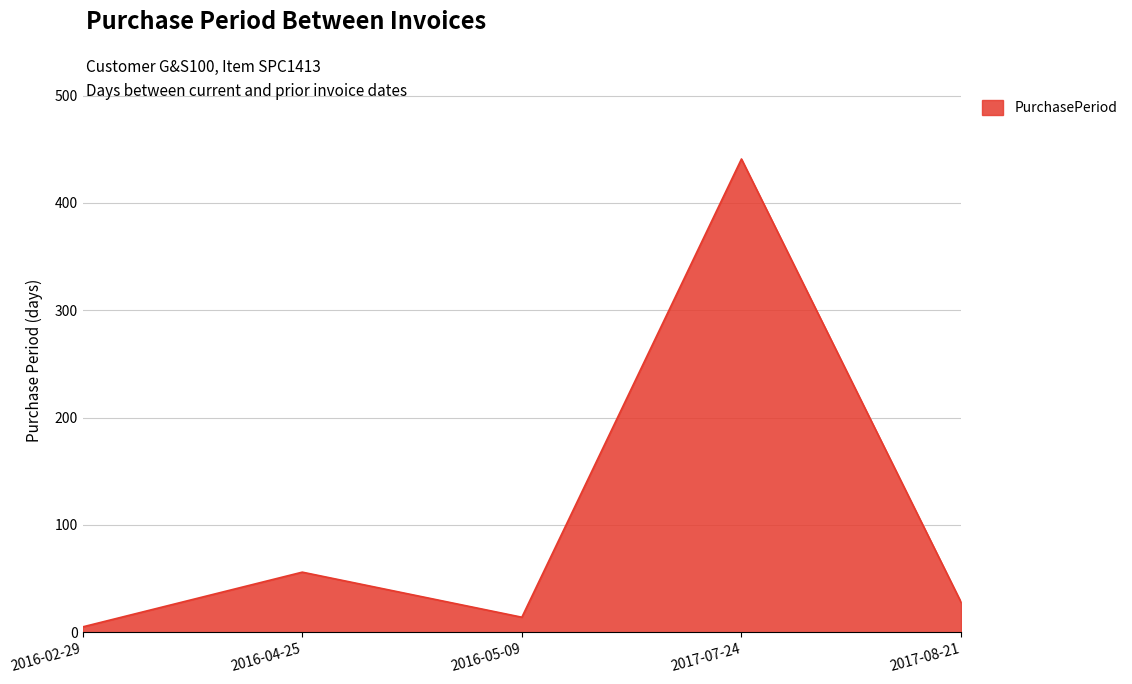

What is the maximum value shown in the chart?

441